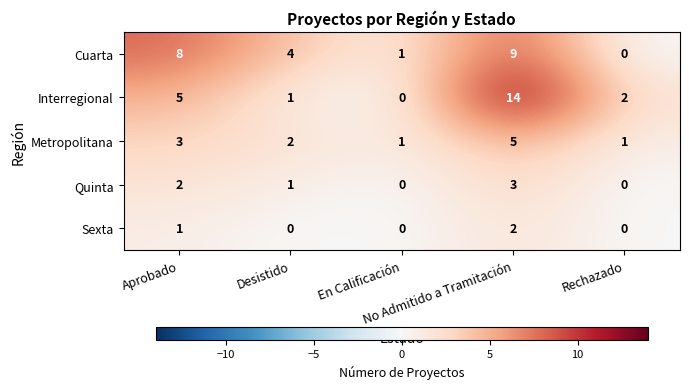

Which series has the largest range (max minus min)?

Interregional